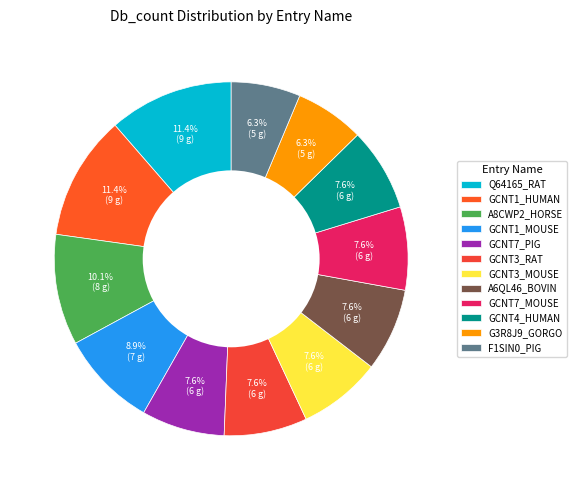

To the nearest percent, what portion does GCNT1_HUMAN represent?

11%